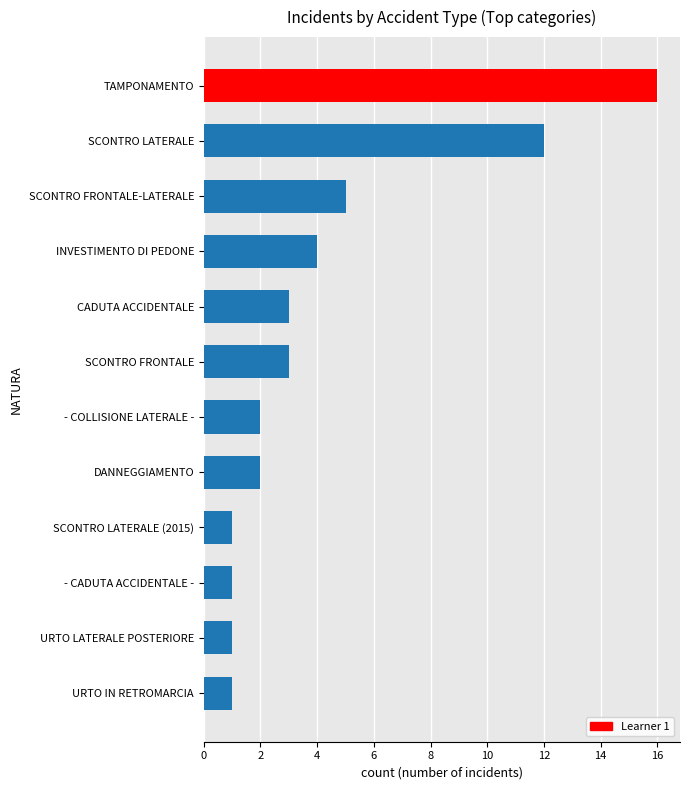

How many data points does each series have?

12